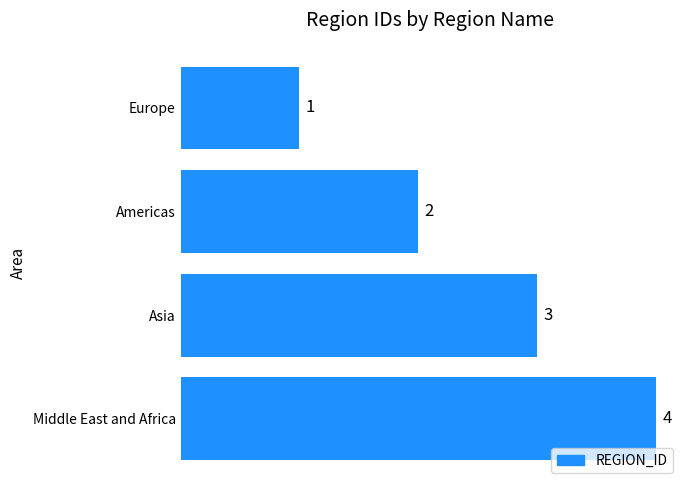

What is the ratio of the value at Asia to the value at Europe?

3.0